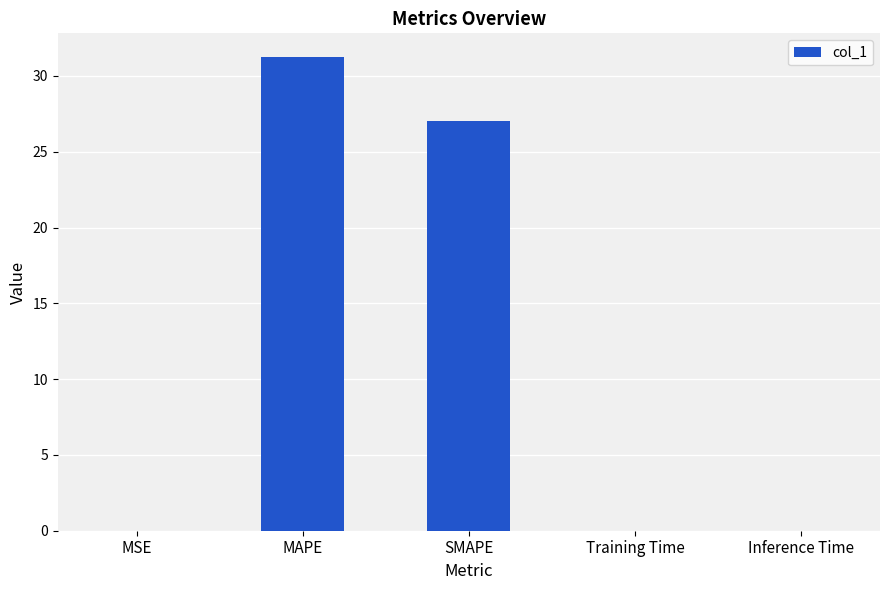

What is the change in value from MAPE to Inference Time?

-31.2